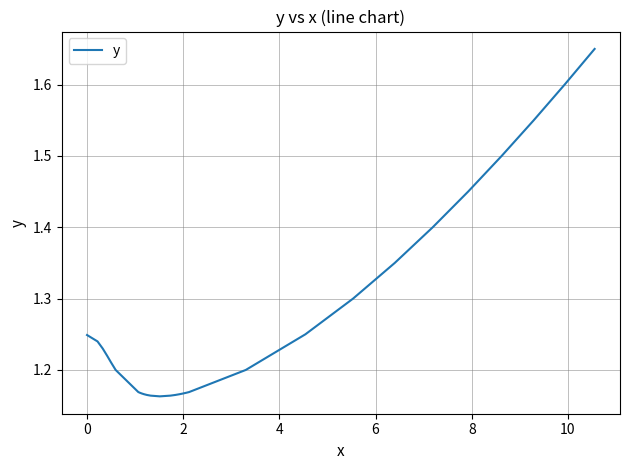

Count the number of categories in the chart.

30